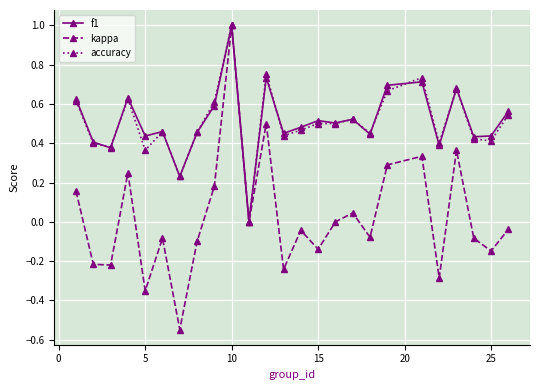

What is the value of the kappa point at the 21st from the left?

-0.3